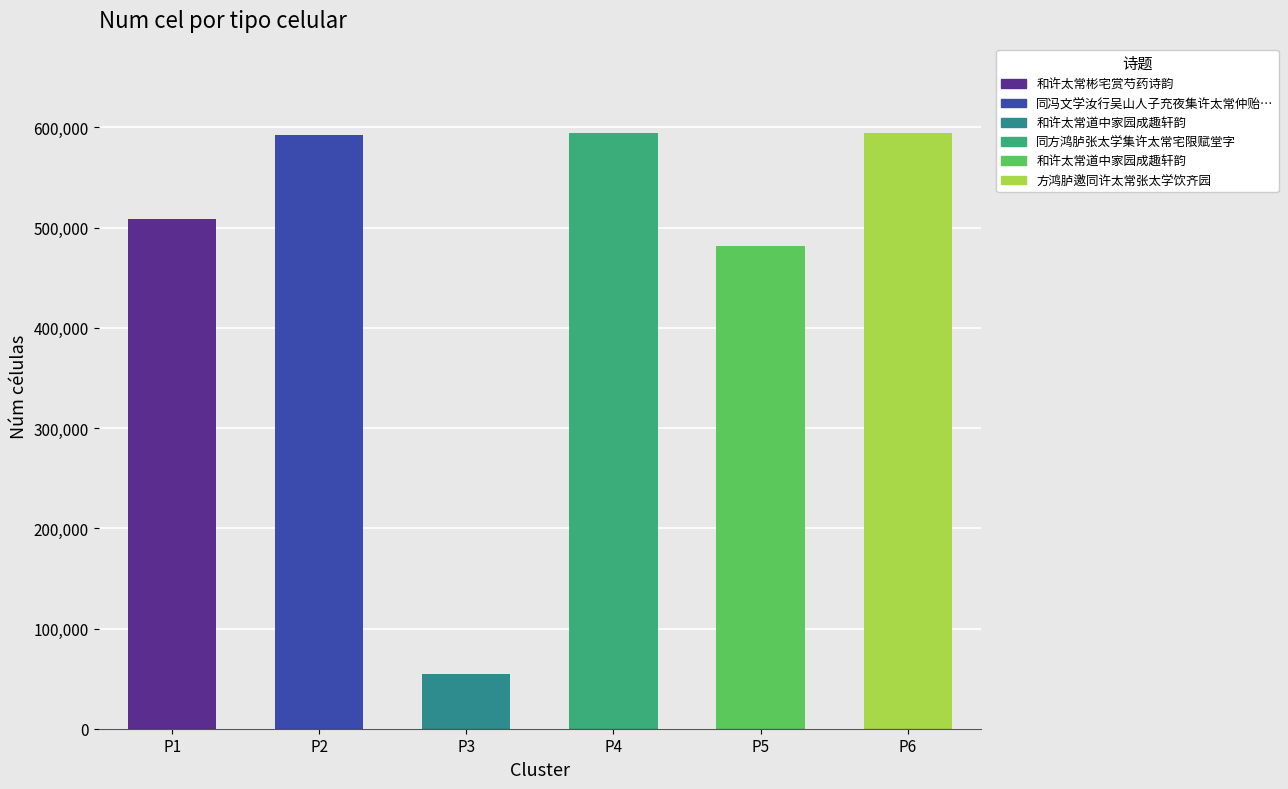

The chart shows a value of 594259 at P4. True or false?

True